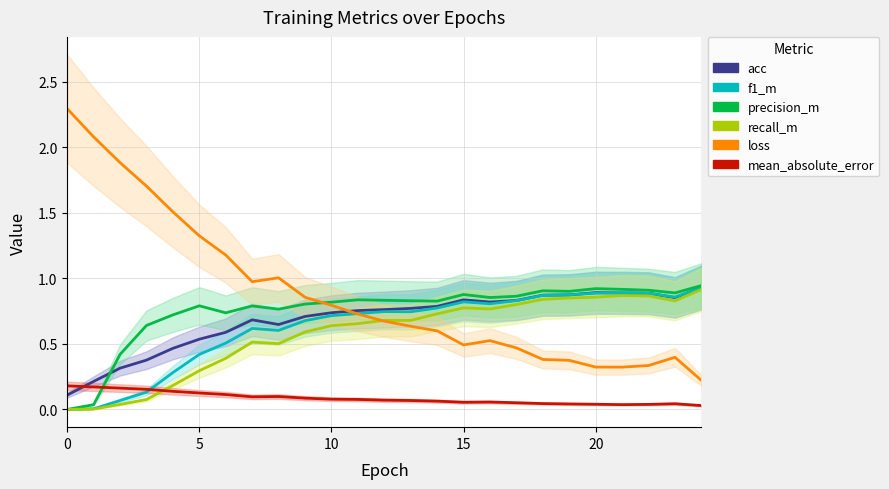

At which category does mean_absolute_error reach its first local peak?

8